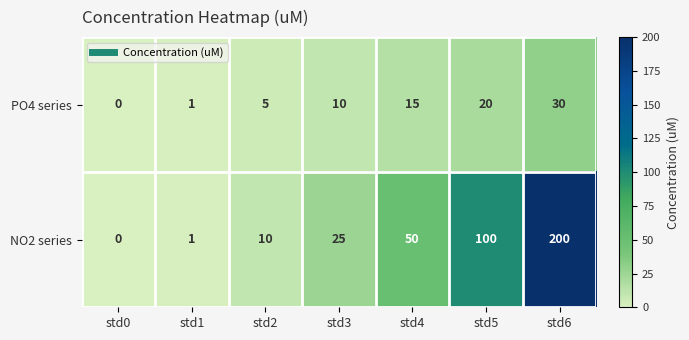

What is the total value across all series at std2?

15